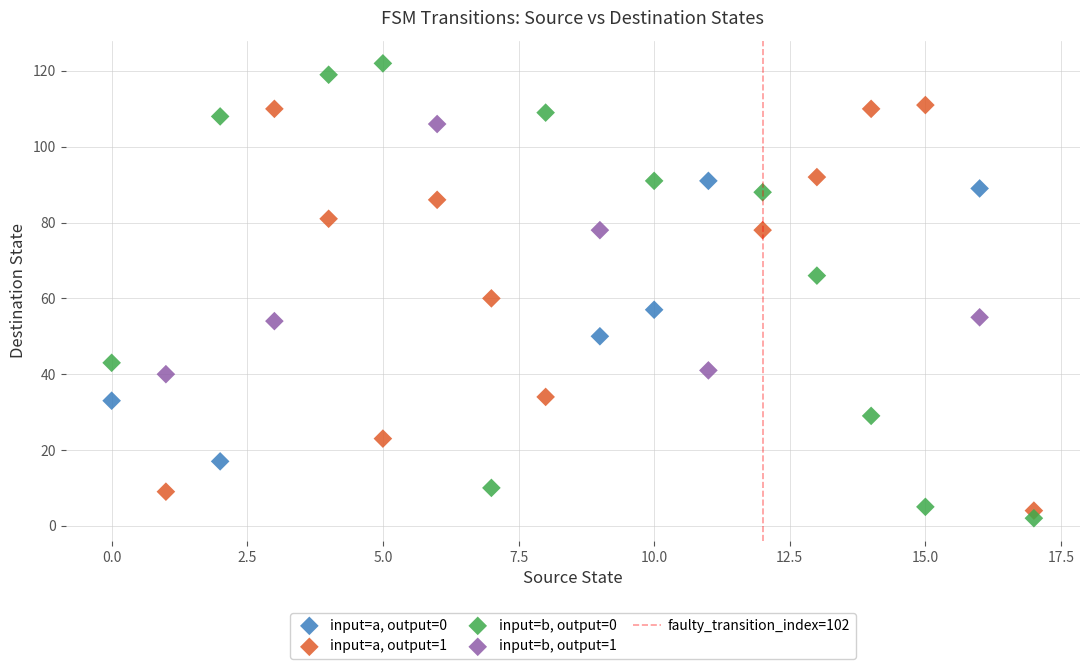

Which series contains the highest Y value?

input=b, output=0